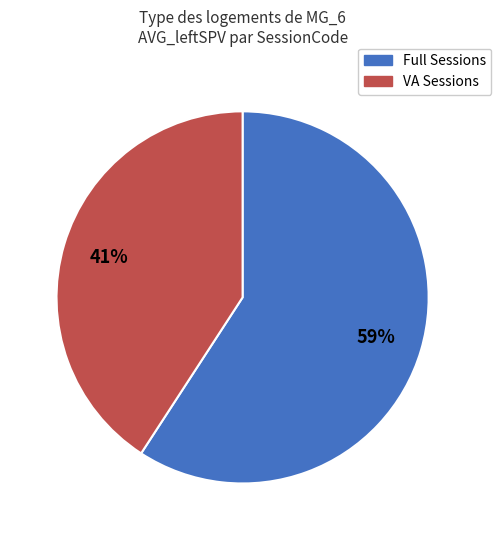

To the nearest percent, what is the difference between the largest and smallest slice percentages?

18%